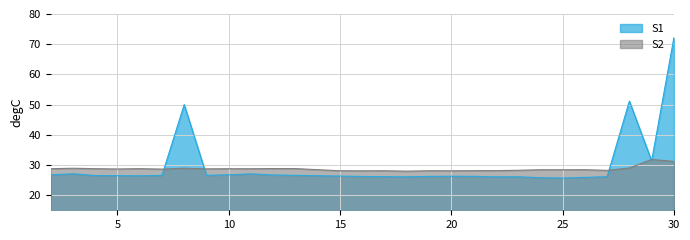

How many lines are shown in the chart?

2